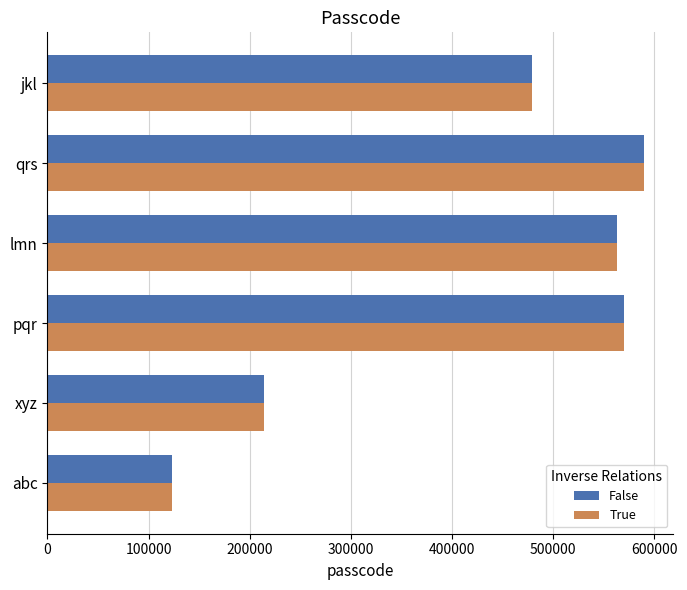

What is the difference between the maximum and minimum values in the True series?

466176